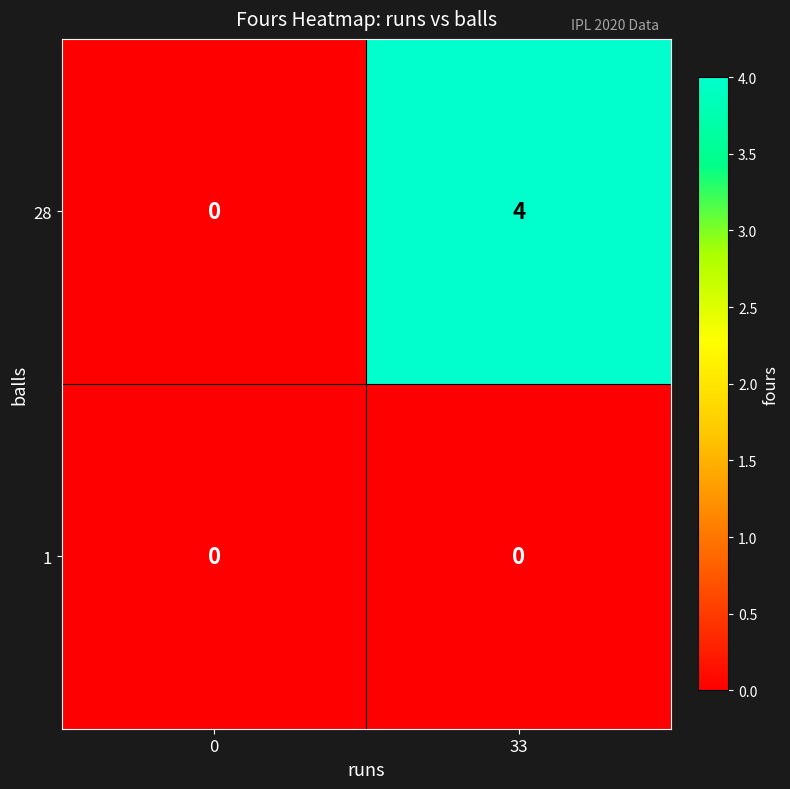

At 33, list the series in order from largest to smallest.

28, 1